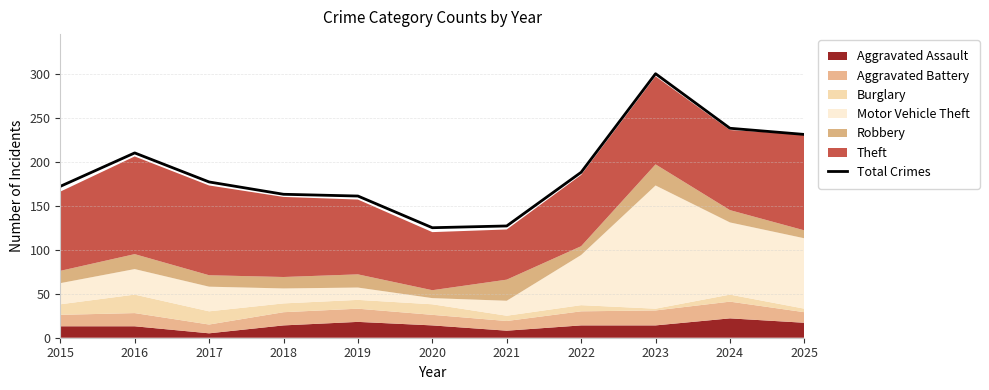

What is the average value?

190